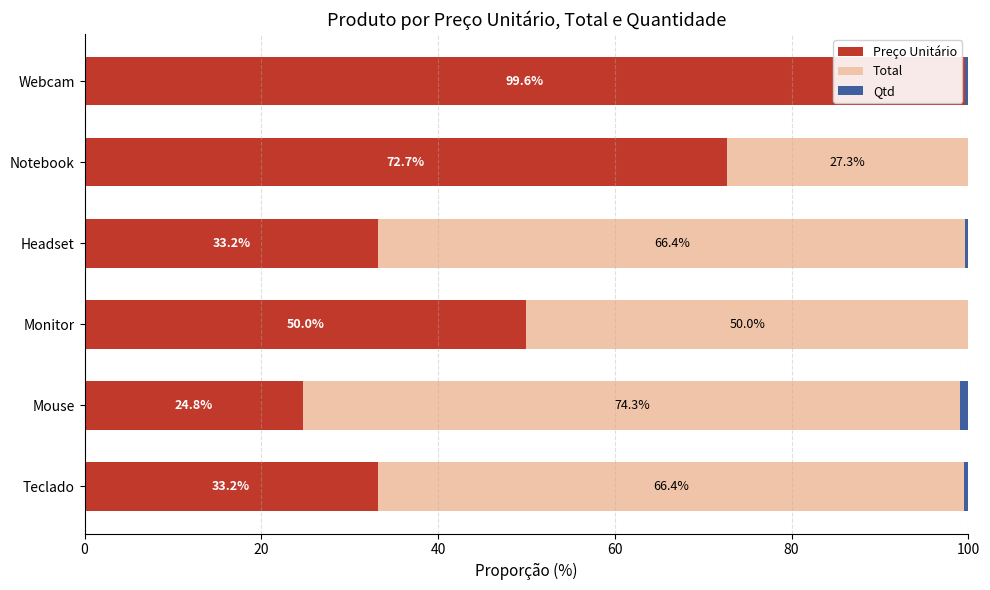

What is the total value across all series at Notebook?

100.0